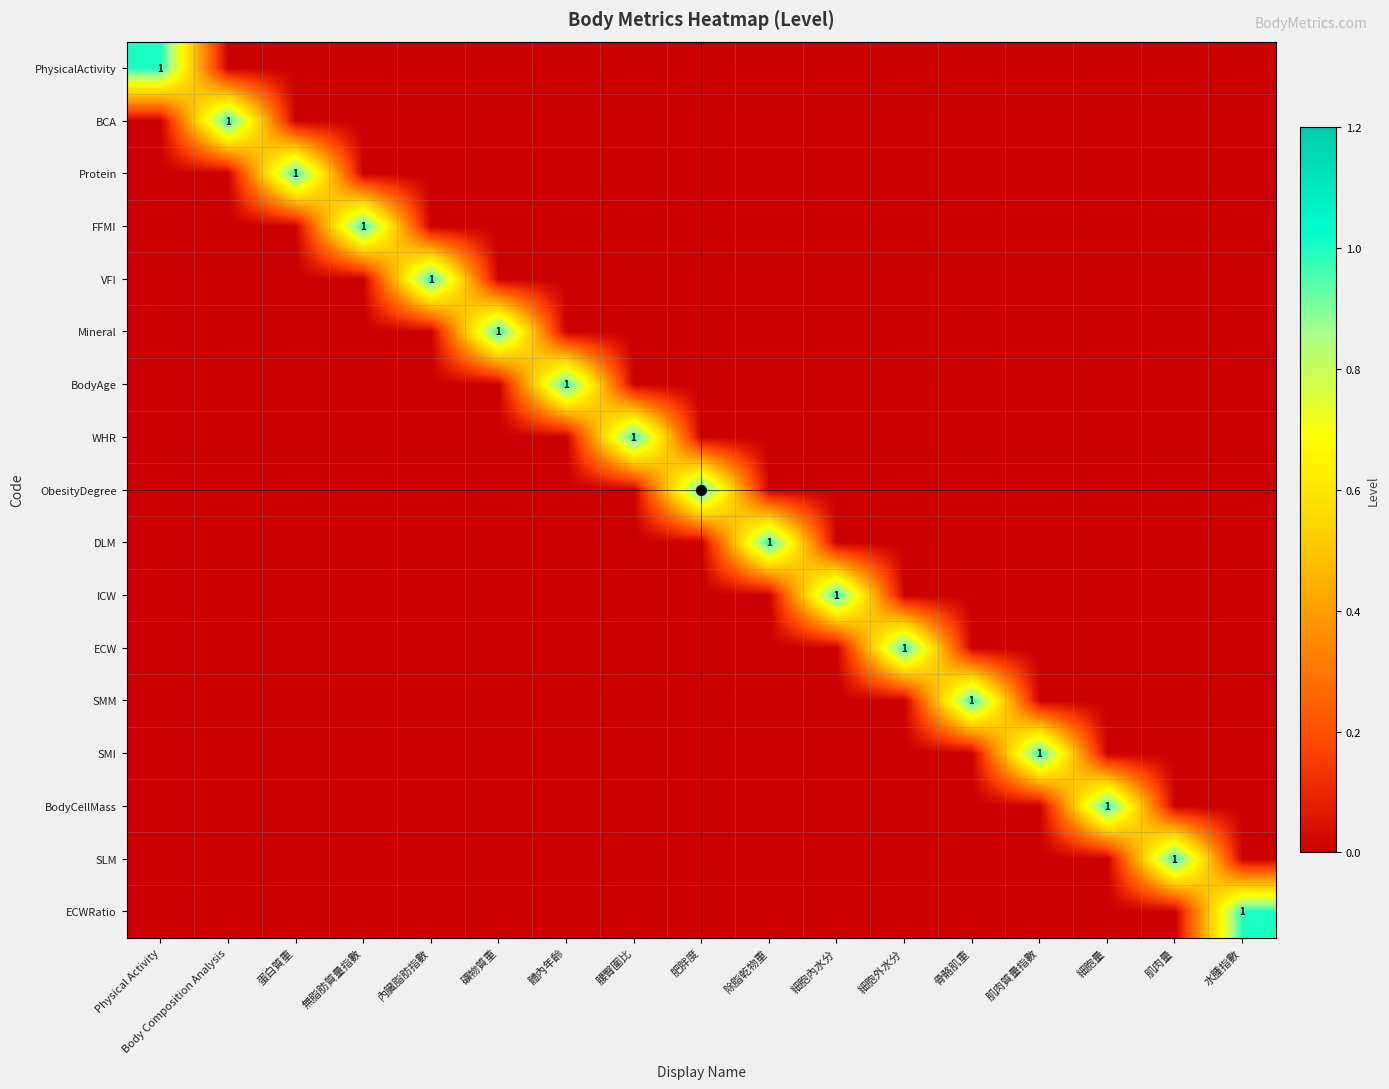

At which label is ECWRatio closest to 0?

Physical Activity